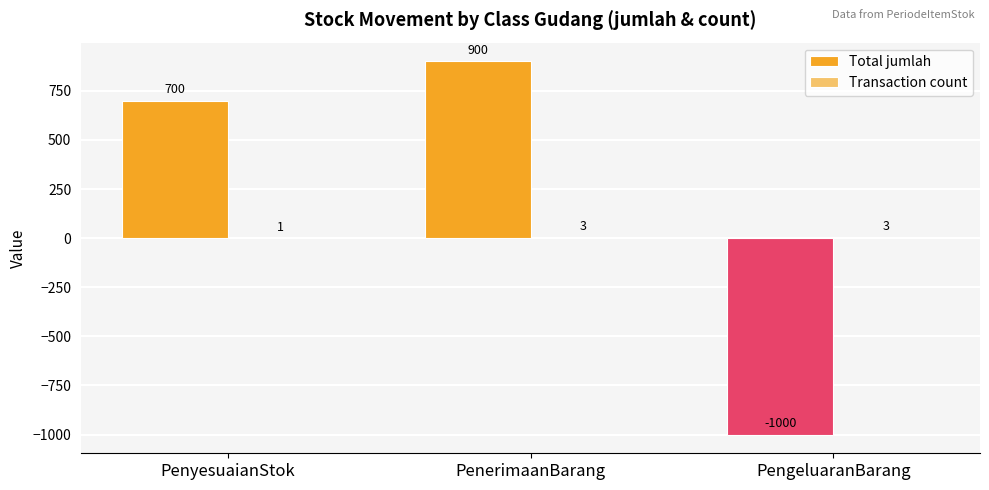

Does the chart contain stacked bars?

No